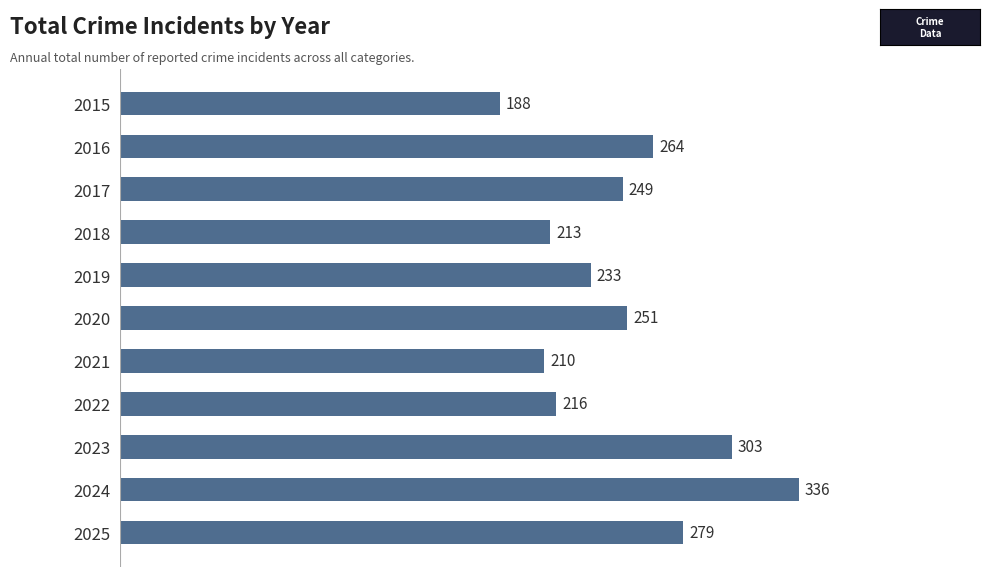

What is the change in value from 2016 to 2022?

-48